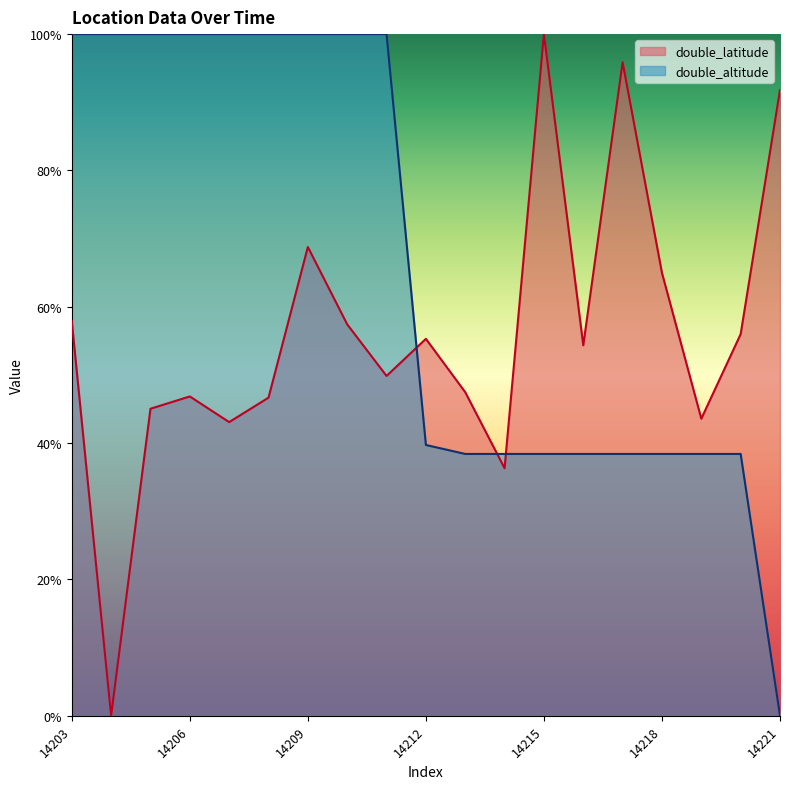

At which category is the sum across all series the highest?

14209